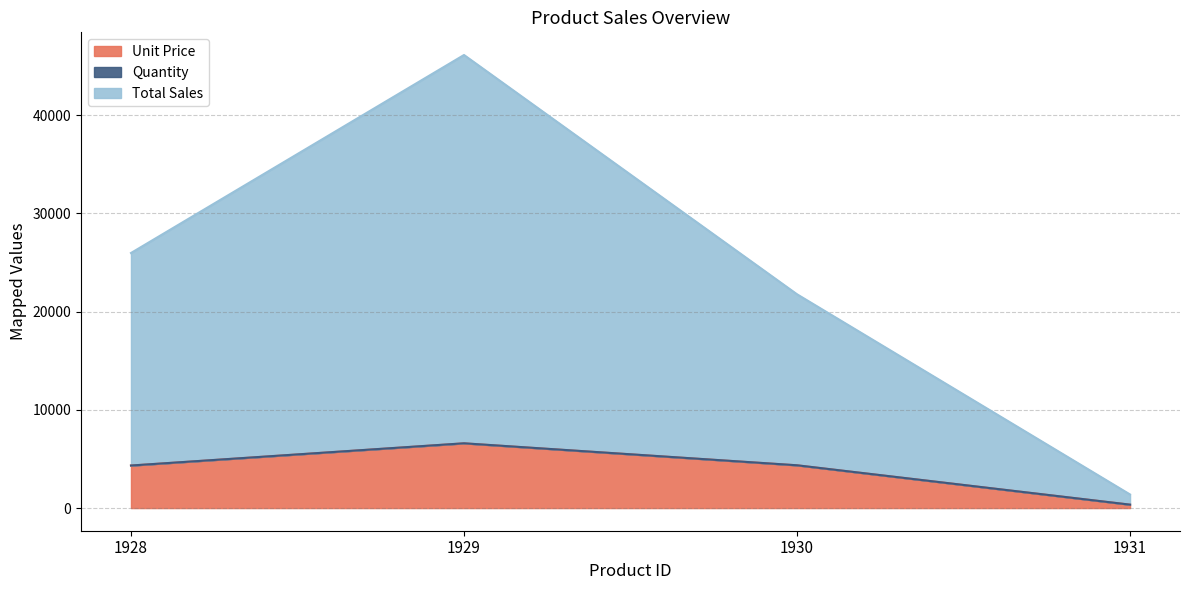

Where is Total Sales nearest to the value 23762?

1930